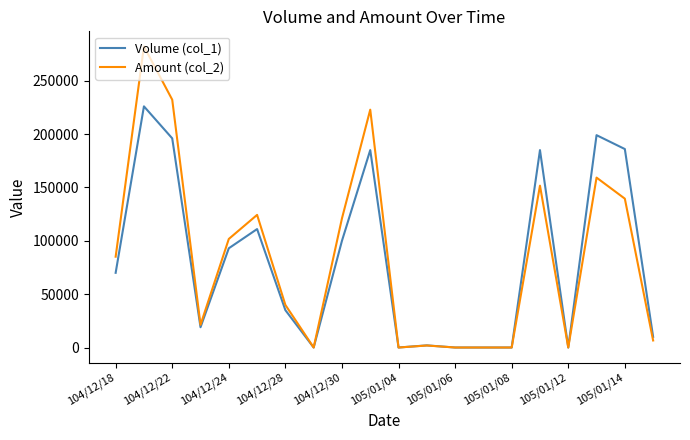

Rank the series by their maximum value, from highest to lowest.

Amount (col_2), Volume (col_1)